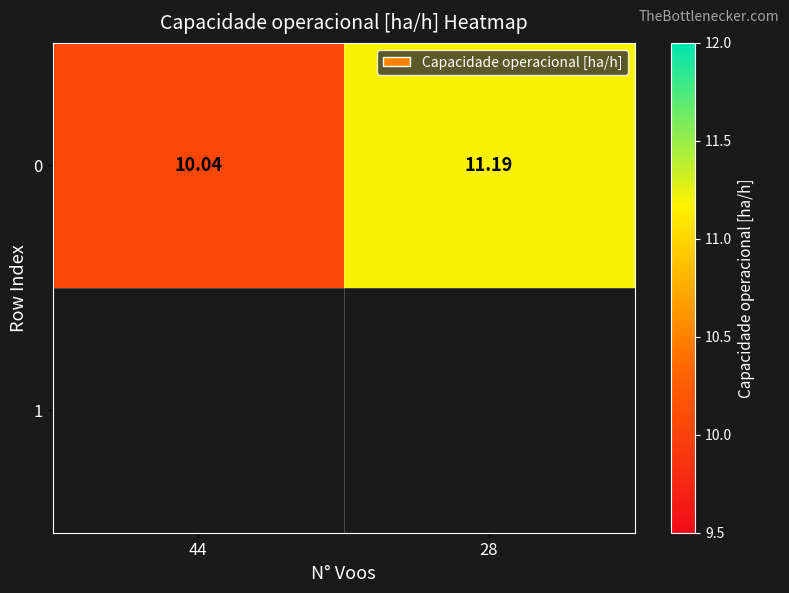

What is the difference between the maximum and minimum values?

1.1